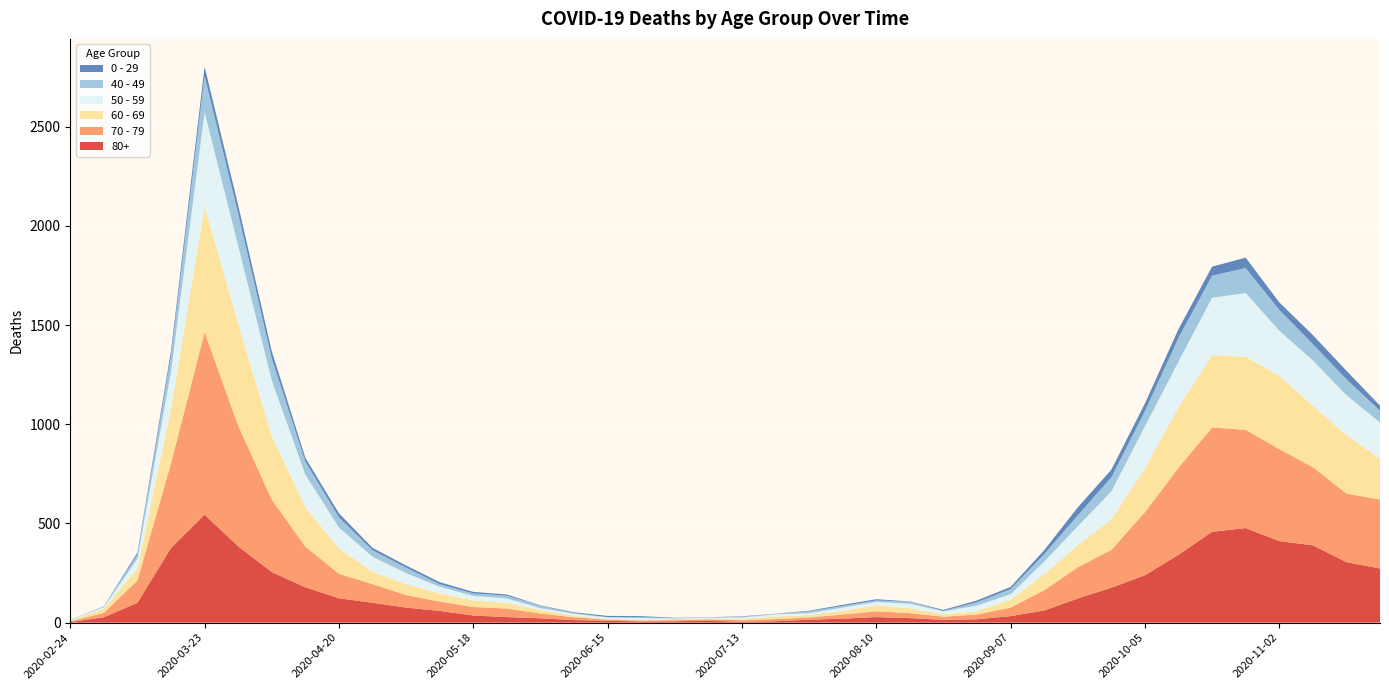

Reading left to right, list all the values displayed in this chart.

80+: 3	27	100	377	544	385	255	178	123	100	76	59	36	28	22	13	9	6	7	9	5	7	15	20	28	23	14	17	33	61	122	176	239	342	458	477	411	390	305	273
70 - 79: 4	22	113	427	920	608	365	206	123	94	63	47	43	43	24	14	6	5	5	8	7	11	11	21	29	25	16	24	43	102	157	191	318	439	526	495	464	394	346	348
60 - 69: 2	22	61	272	634	514	320	199	128	63	54	42	33	28	18	8	3	3	6	3	8	12	13	19	31	25	12	17	39	80	112	152	221	305	364	368	370	310	294	206
50 - 59: 3	7	48	190	475	392	281	163	106	75	57	33	23	23	9	10	8	9	3	5	6	12	8	16	16	22	15	28	28	64	95	142	212	230	290	322	227	228	202	182
40 - 49: 0	5	21	79	183	163	111	66	51	33	27	13	12	14	12	3	2	5	1	1	4	2	10	8	8	10	2	17	26	38	55	72	76	120	111	126	105	83	80	60
0 - 29: 1	0	10	25	47	42	36	19	20	12	11	10	8	6	2	4	6	5	2	1	2	1	3	6	6	2	5	9	11	20	40	38	39	44	46	52	38	45	43	25